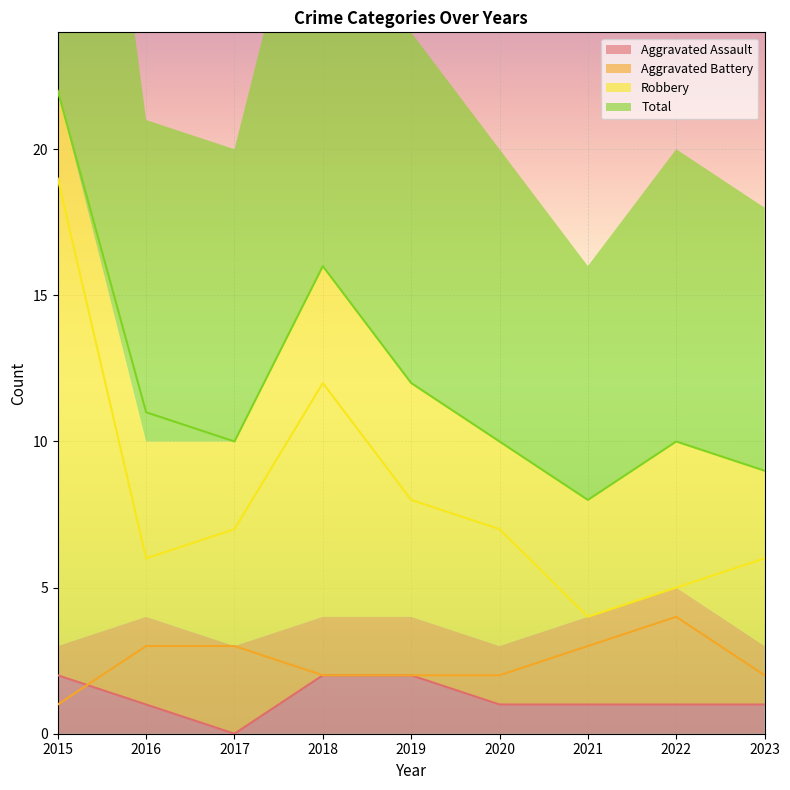

Which series has the largest range (max minus min)?

Robbery